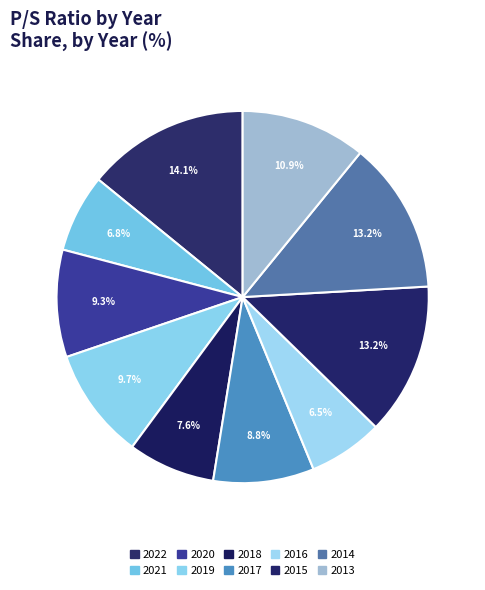

Rank the categories by value from highest to lowest.

2022, 2015, 2014, 2013, 2019, 2020, 2017, 2018, 2021, 2016